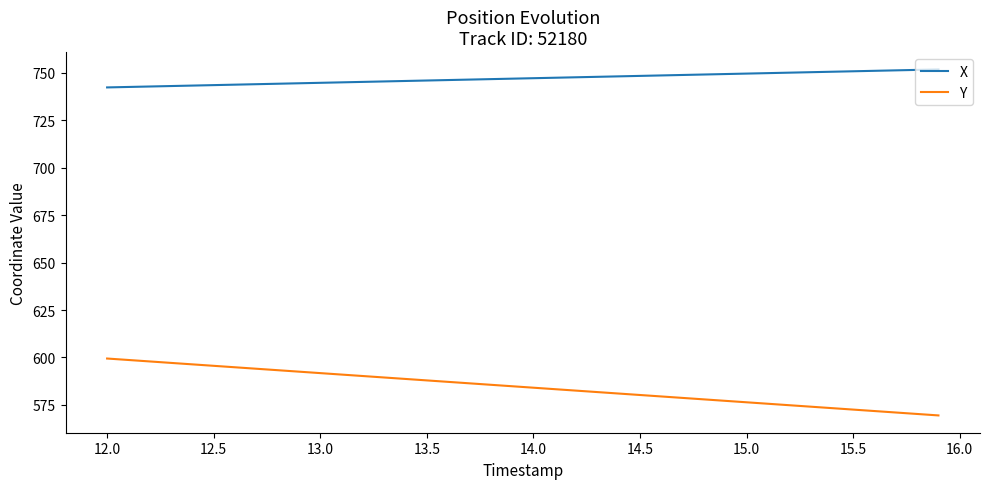

What is the sum of all Y values?

23378.4